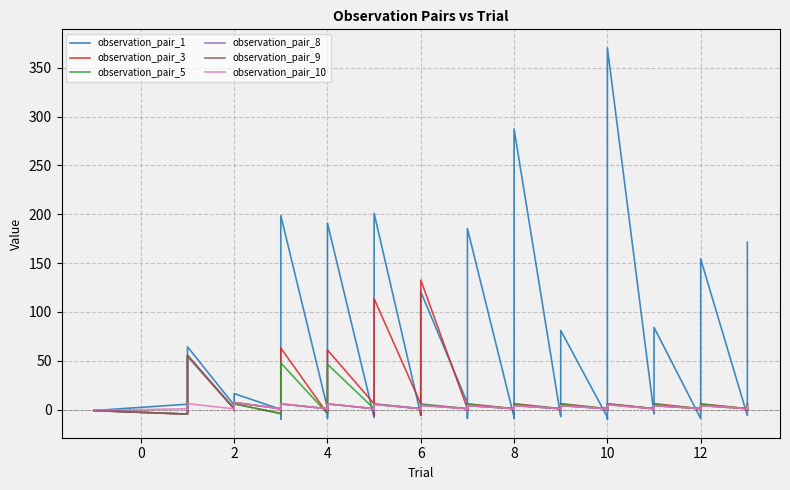

The observation_pair_10 series shows 0.9 at 0. True or false?

True